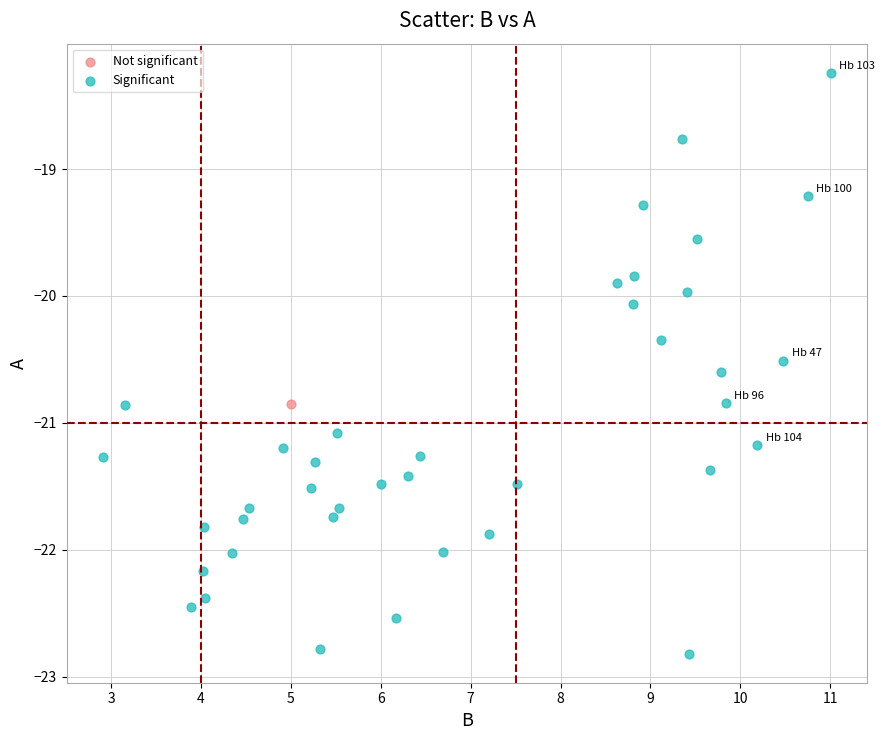

What are all the series names shown in the legend?

Not significant, Significant